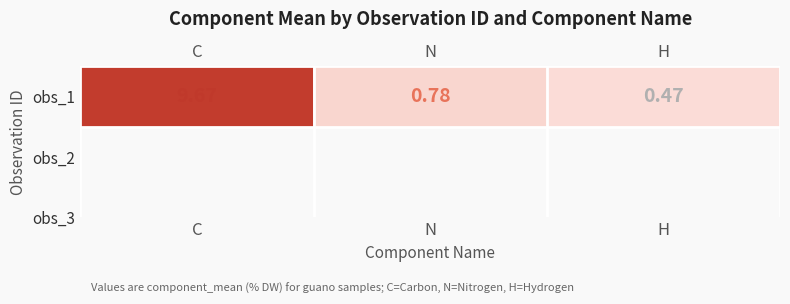

The value at N is 0.8. True or false?

True